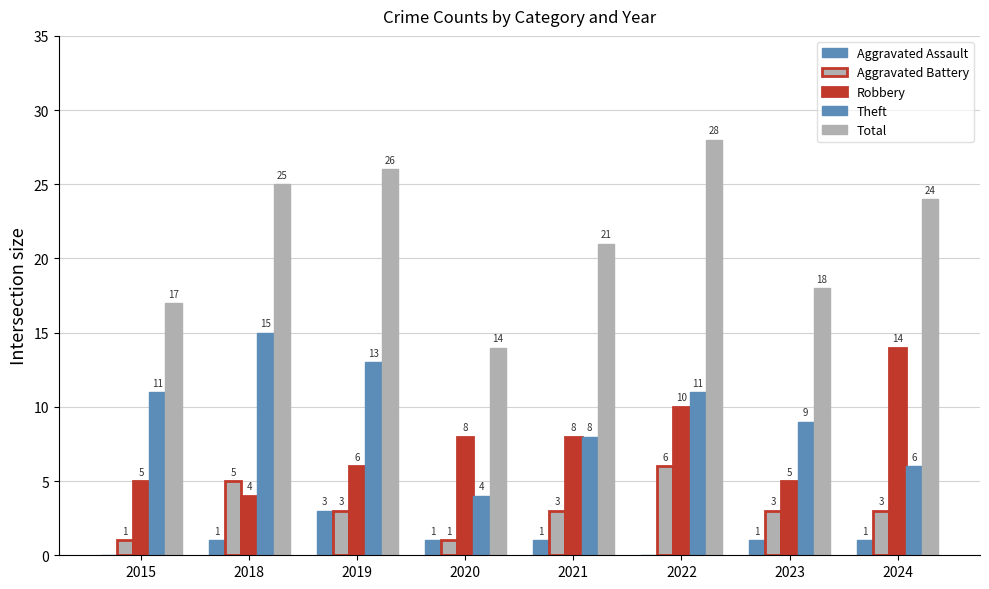

How many groups of bars are there?

8